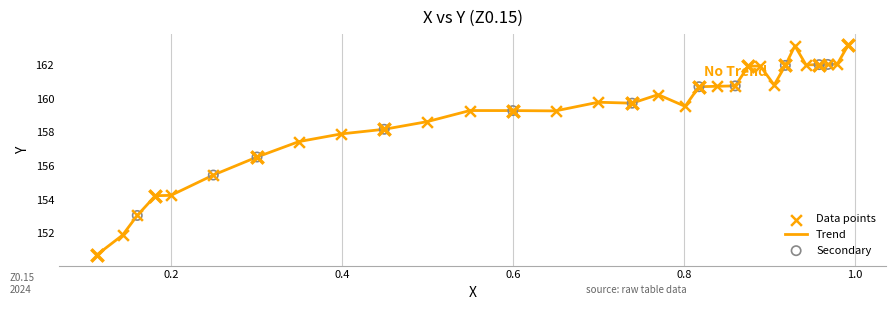

What is the greatest value displayed?

163.2